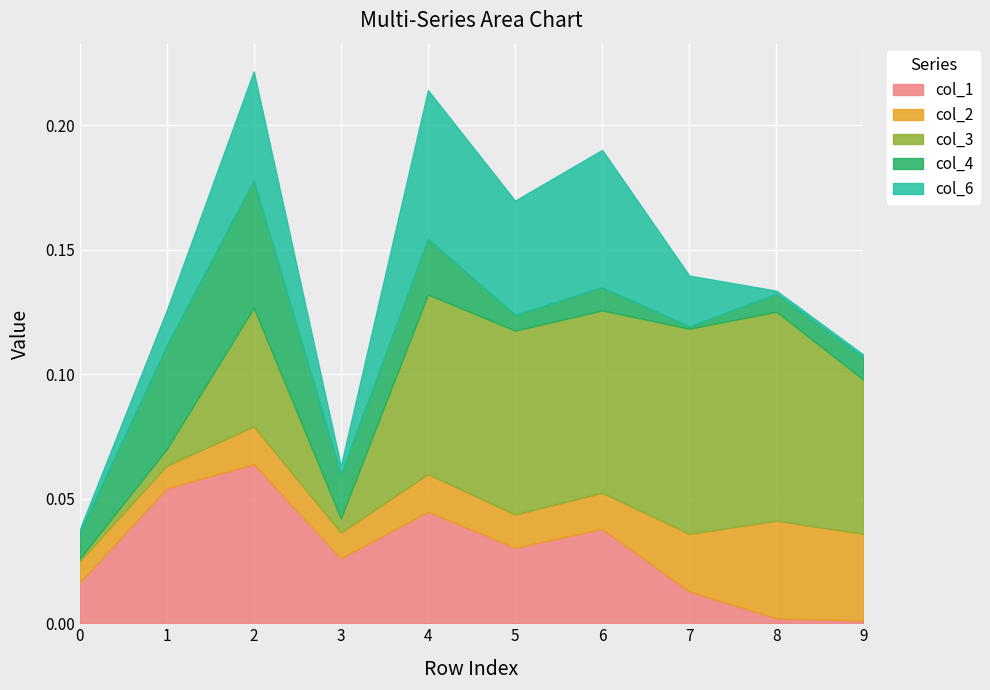

What are all the series names shown in the legend?

col_1, col_2, col_3, col_4, col_6